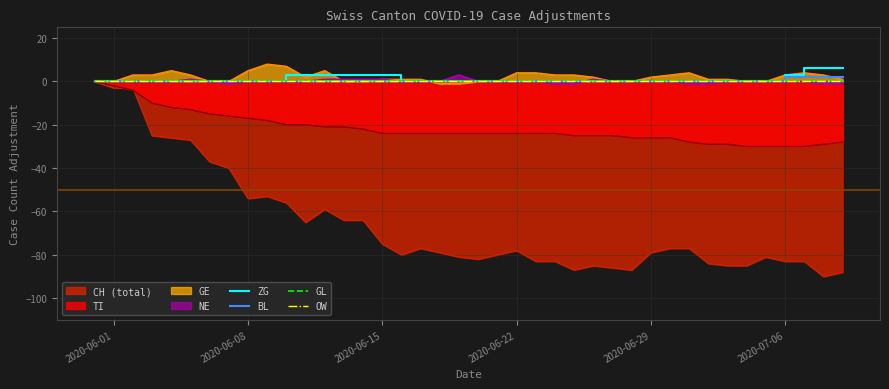

True or false: OW and GL cross at least once.

False